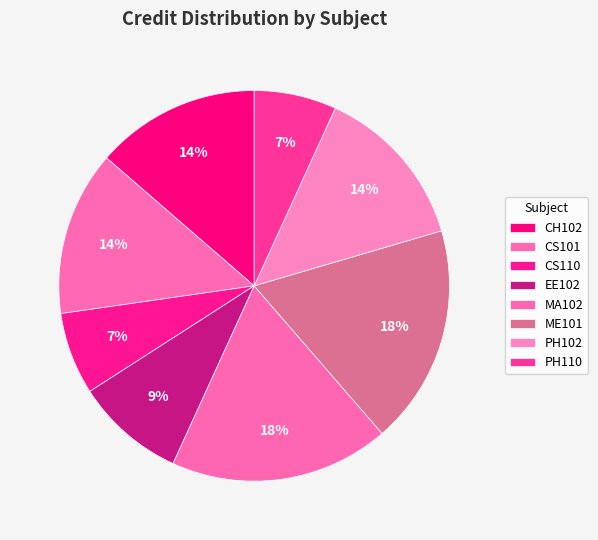

What percentage is NOT represented by MA102?

81.8%